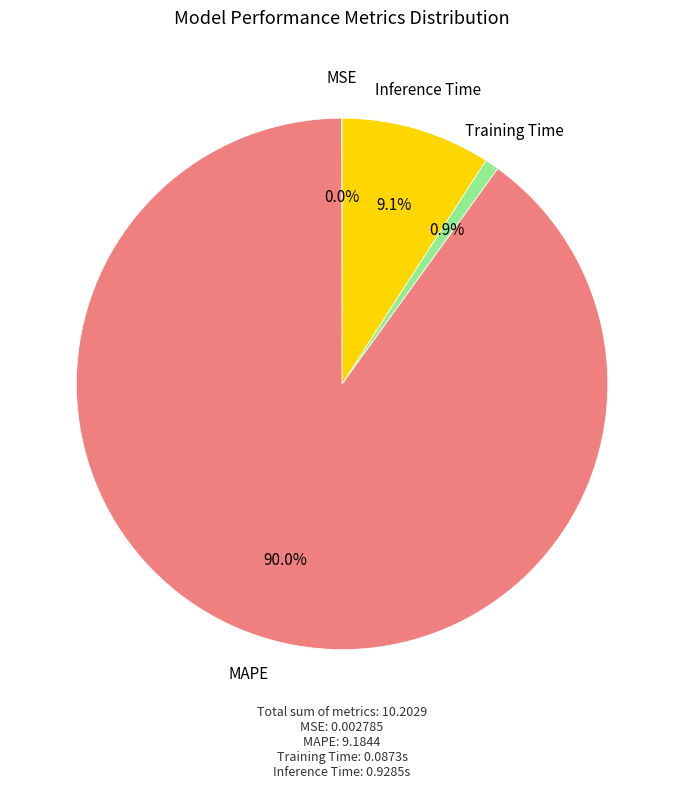

To the nearest percent, what is the difference between the largest and smallest slice percentages?

90%